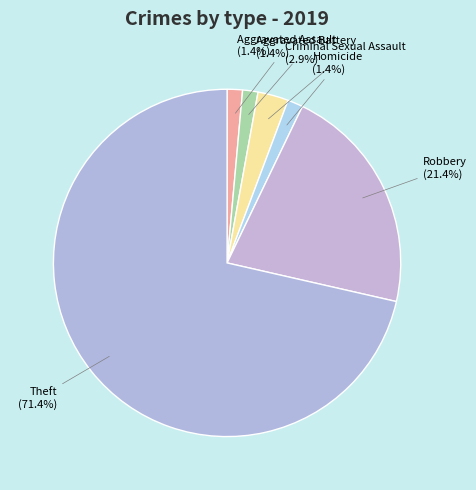

To the nearest percent, what is the average slice percentage?

17%